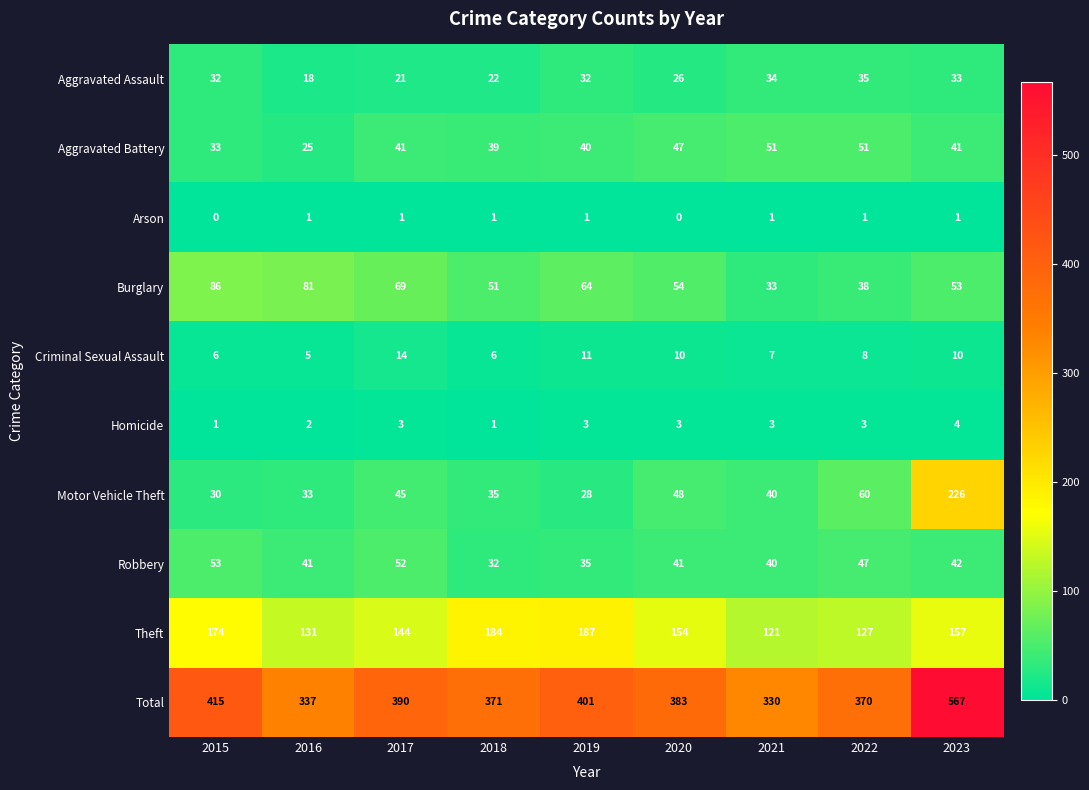

Which series changed the most between 2016 and 2019?

Total